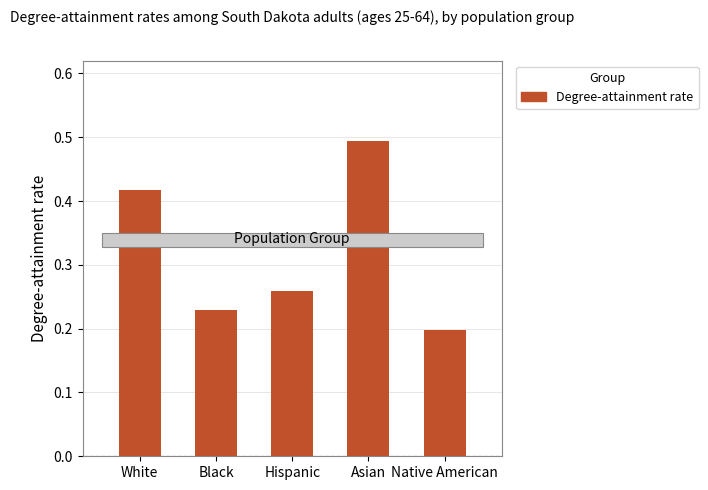

How many categories are shown in the chart?

5